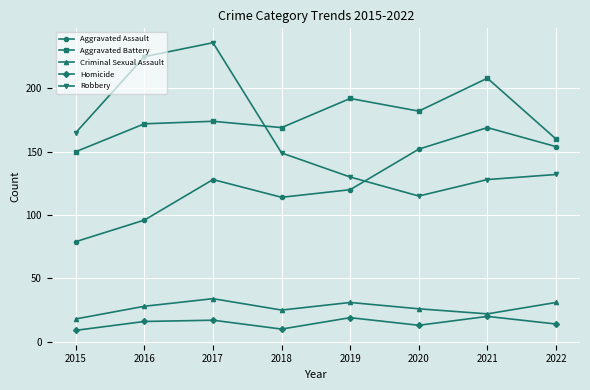

Where do Aggravated Assault and Robbery first cross each other?

2019 and 2020